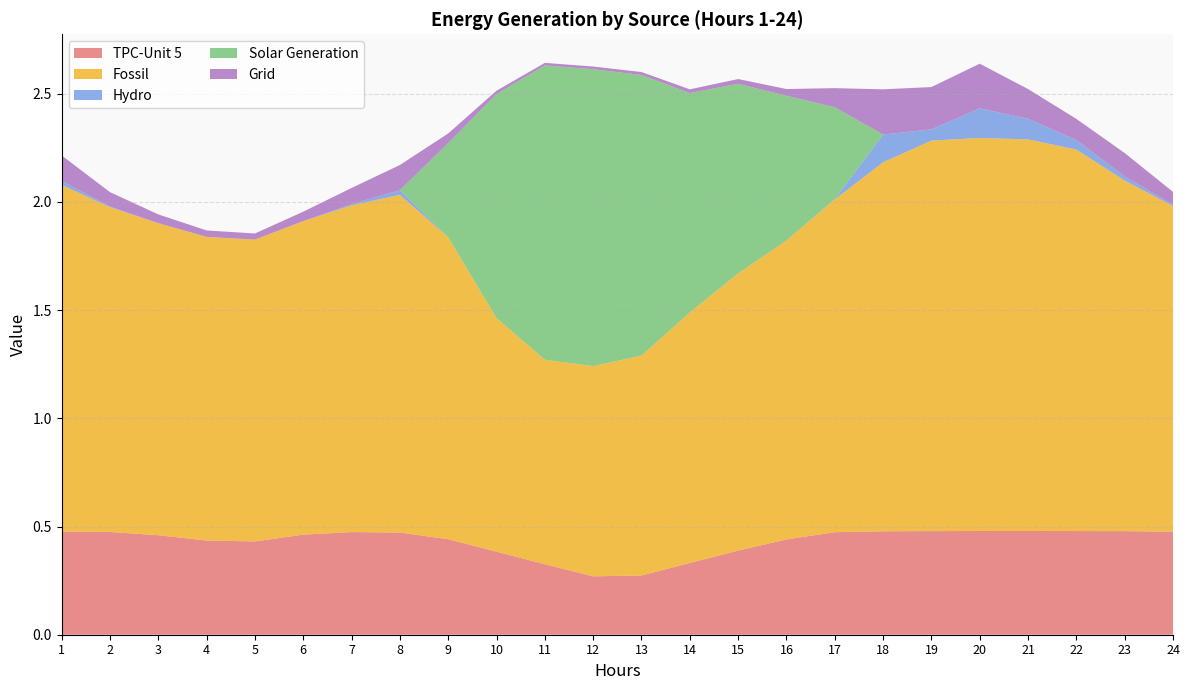

Reading left to right, extract all data points from this chart.

TPC-Unit 5: 1=0.5	2=0.5	3=0.5	4=0.4	5=0.4	6=0.5	7=0.5	8=0.5	9=0.4	10=0.4	11=0.3	12=0.3	13=0.3	14=0.3	15=0.4	16=0.4	17=0.5	18=0.5	19=0.5	20=0.5	21=0.5	22=0.5	23=0.5	24=0.5
Fossil: 1=1.6	2=1.5	3=1.4	4=1.4	5=1.4	6=1.4	7=1.5	8=1.6	9=1.4	10=1.1	11=0.9	12=1.0	13=1.0	14=1.2	15=1.3	16=1.4	17=1.5	18=1.7	19=1.8	20=1.8	21=1.8	22=1.8	23=1.6	24=1.5
Hydro: 1=0.0	2=0.0	3=0.0	4=0.0	5=0.0	6=0.0	7=0.0	8=0.0	9=0.0	10=0.0	11=0.0	12=0.0	13=0.0	14=0.0	15=0.0	16=0.0	17=0.0	18=0.1	19=0.1	20=0.1	21=0.1	22=0.0	23=0.0	24=0.0
Solar Generation: 1=0.0	2=0.0	3=0.0	4=0.0	5=0.0	6=0.0	7=0.0	8=0.0	9=0.4	10=1.0	11=1.4	12=1.4	13=1.3	14=1.0	15=0.9	16=0.7	17=0.4	18=0.0	19=0.0	20=0.0	21=0.0	22=0.0	23=0.0	24=0.0
Grid: 1=0.1	2=0.1	3=0.0	4=0.0	5=0.0	6=0.0	7=0.1	8=0.1	9=0.0	10=0.0	11=0.0	12=0.0	13=0.0	14=0.0	15=0.0	16=0.0	17=0.1	18=0.2	19=0.2	20=0.2	21=0.1	22=0.1	23=0.1	24=0.1